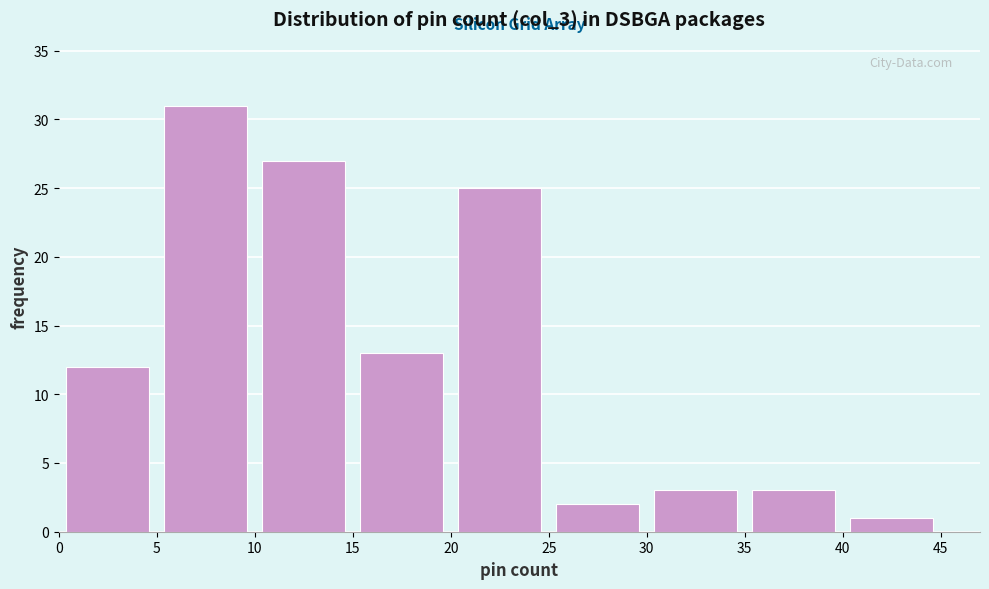

Reading left to right, transcribe this chart: for each bar, give the range it covers on the x-axis and its height. The values are not printed on the chart, so give them approximately, as read against the axis.

0 to 5: 12
5 to 10: 31
10 to 15: 27
15 to 20: 13
20 to 25: 25
25 to 30: 2
30 to 35: 3
35 to 40: 3
40 to 45: 1